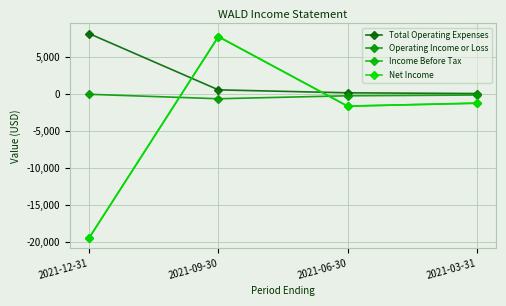

What are all the series names shown in the legend?

Total Operating Expenses, Operating Income or Loss, Income Before Tax, Net Income